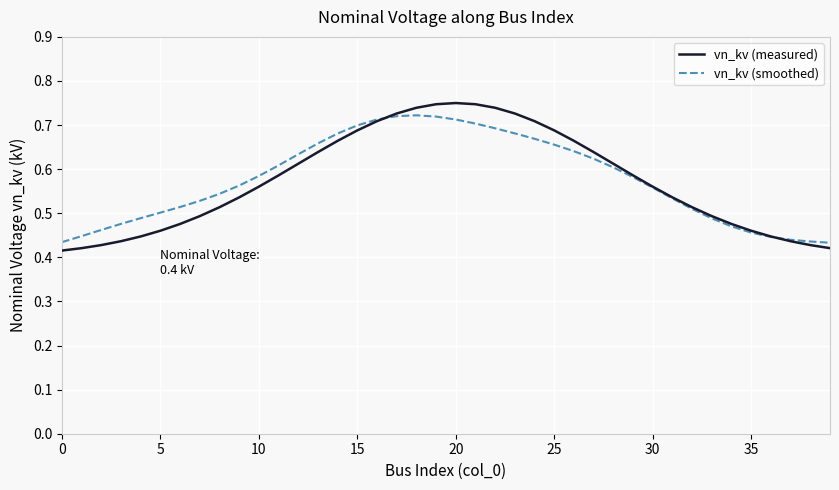

List the series in order of their peak value, highest first.

vn_kv (measured), vn_kv (smoothed)